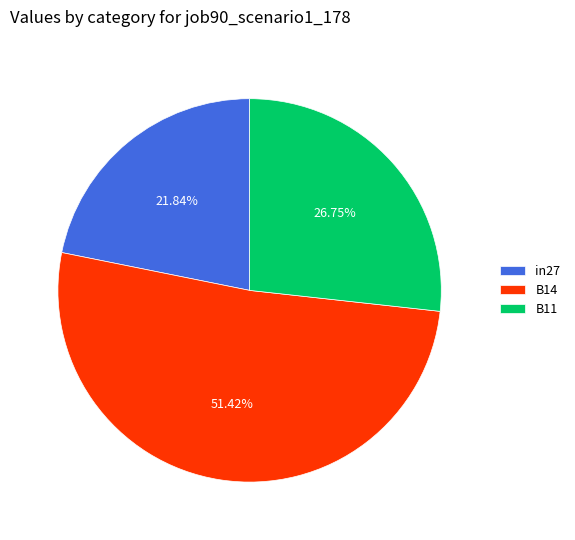

To the nearest percent, what percentage of the pie is B11?

27%